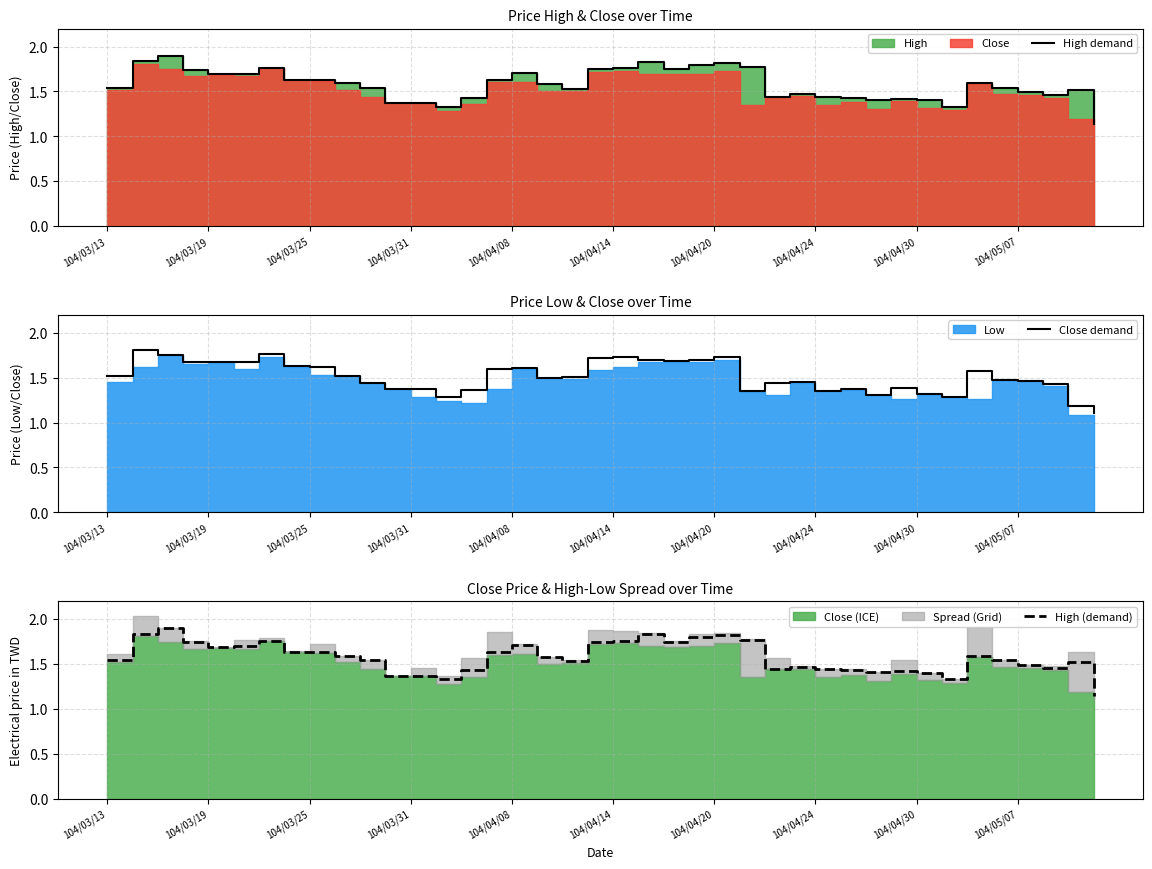

The value of Close demand at 104/03/31 is 2.1. True or false?

False